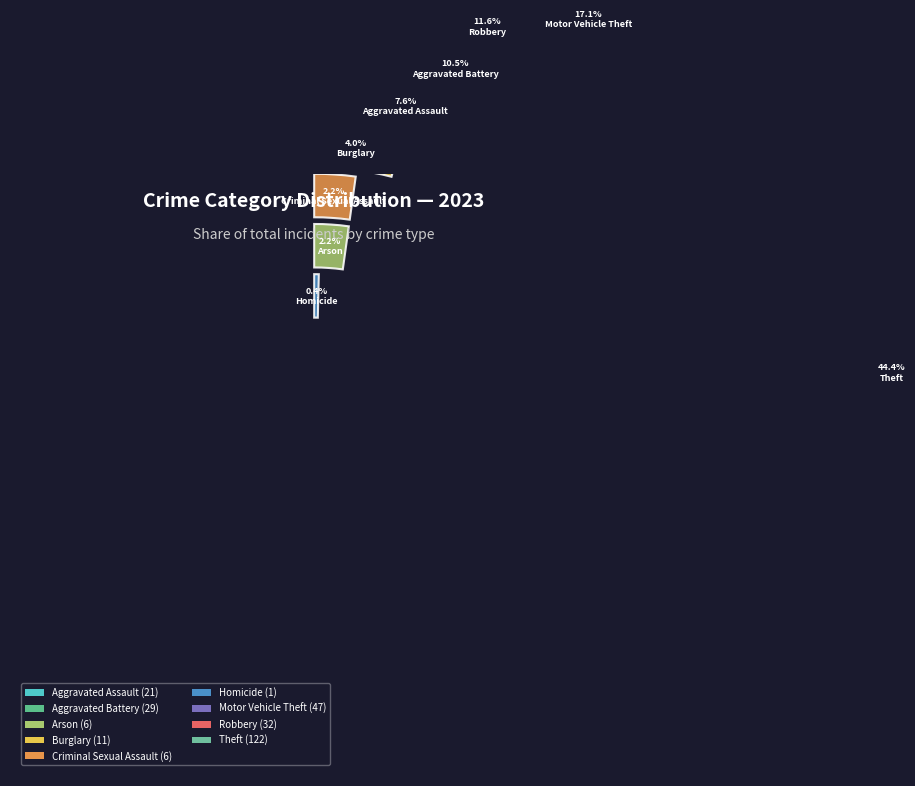

To the nearest percent, what portion does Aggravated Assault represent?

8%